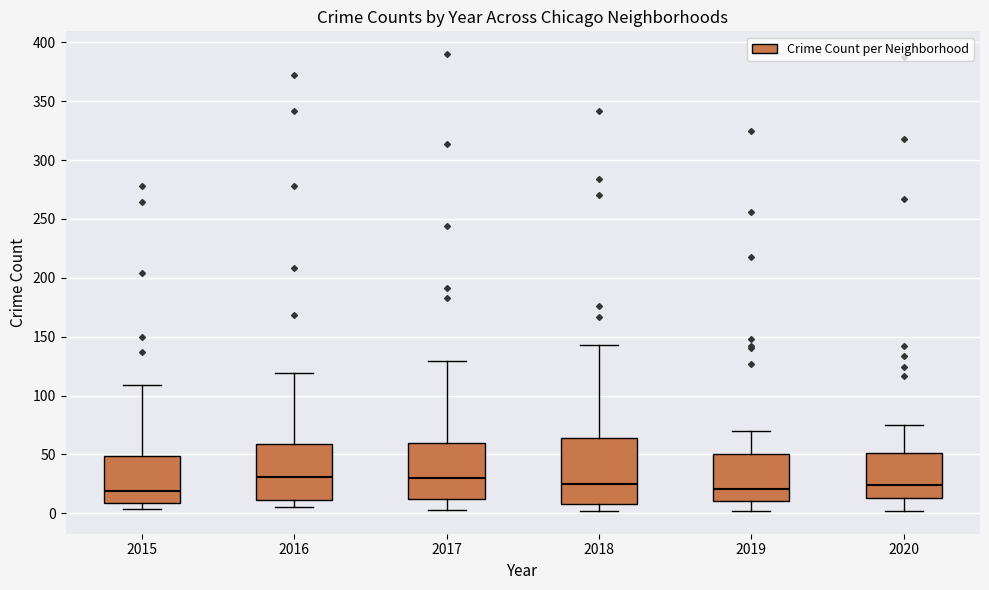

Reading left to right, read every box against the y-axis: the position of its median line, the range the box covers, and the ends of its whiskers. The values are not printed on the chart, so give them approximately, as read against the axis.

2015: median 20, box 10 to 50, whiskers 5 to 110
2016: median 30, box 10 to 60, whiskers 5 to 120
2017: median 30, box 10 to 60, whiskers 5 to 130
2018: median 25, box 10 to 65, whiskers 0 to 145
2019: median 20, box 10 to 50, whiskers 0 to 70
2020: median 25, box 15 to 50, whiskers 0 to 75